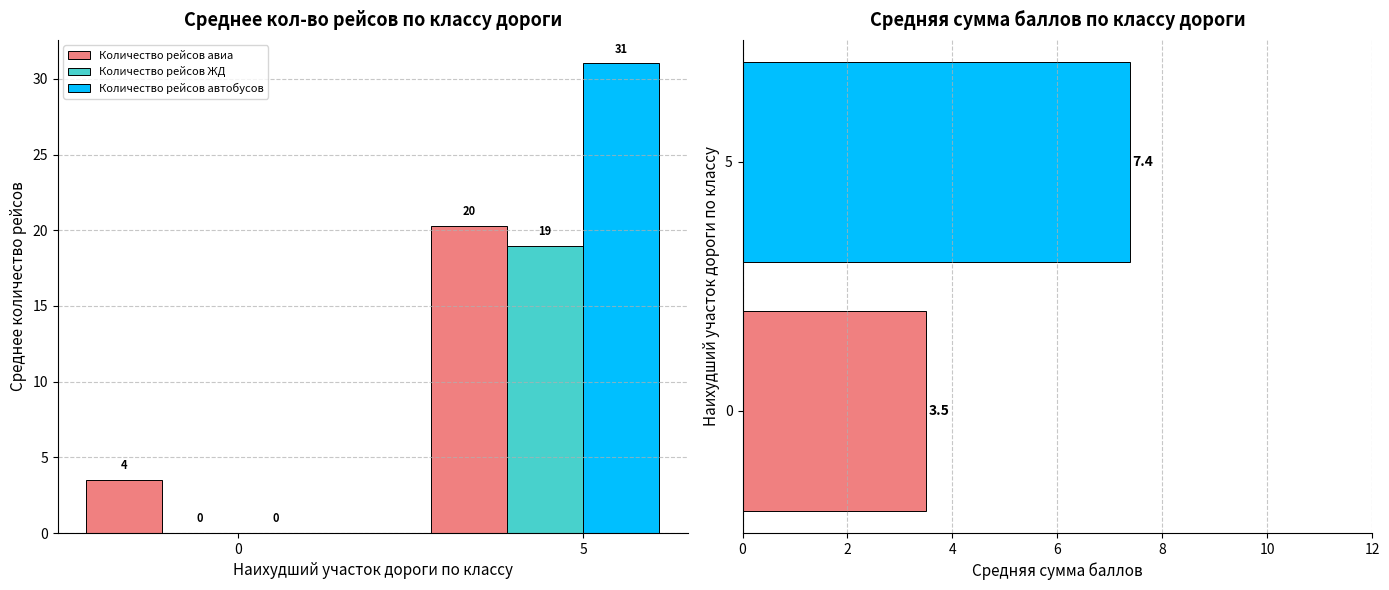

Is it true that Количество рейсов автобусов equals 0.0 at 0?

True